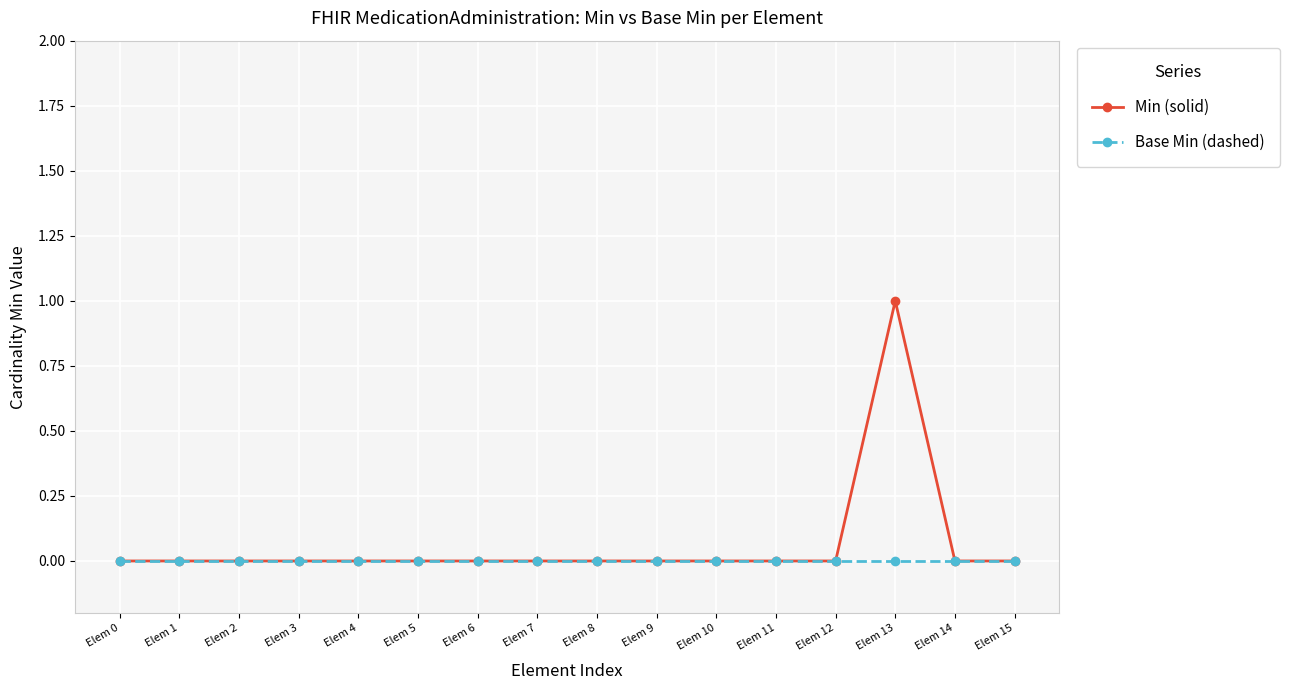

At which category is the sum across all series the highest?

Elem 13